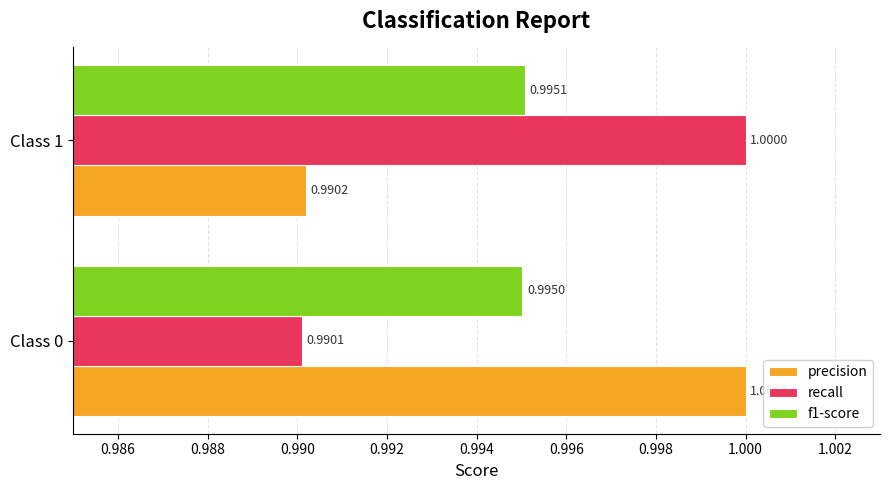

Rank the series at Class 0 from lowest to highest value.

recall, f1-score, precision